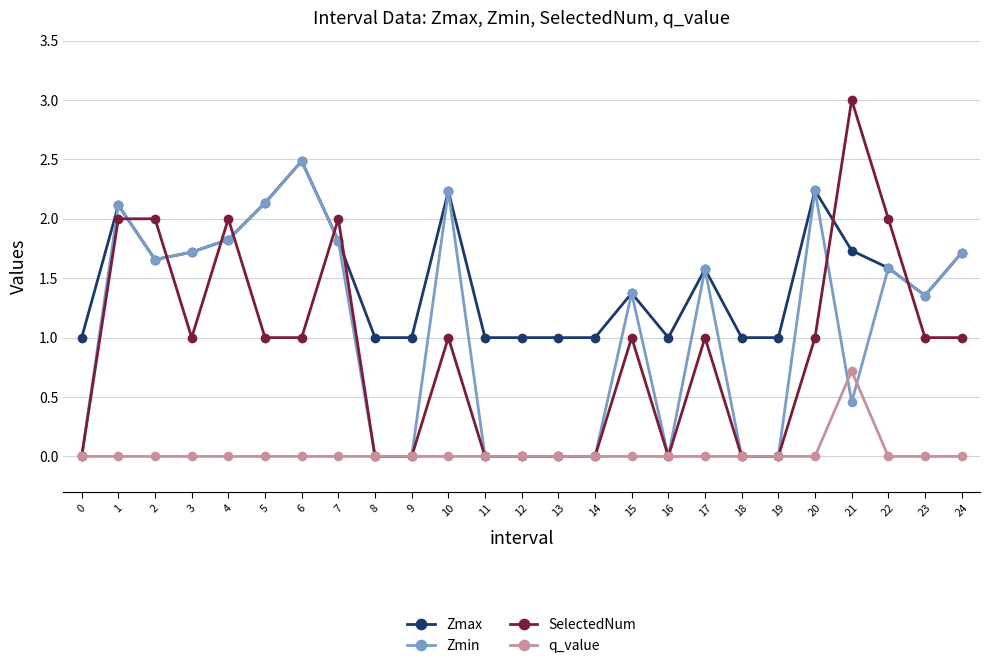

Which series has the widest spread of values?

SelectedNum